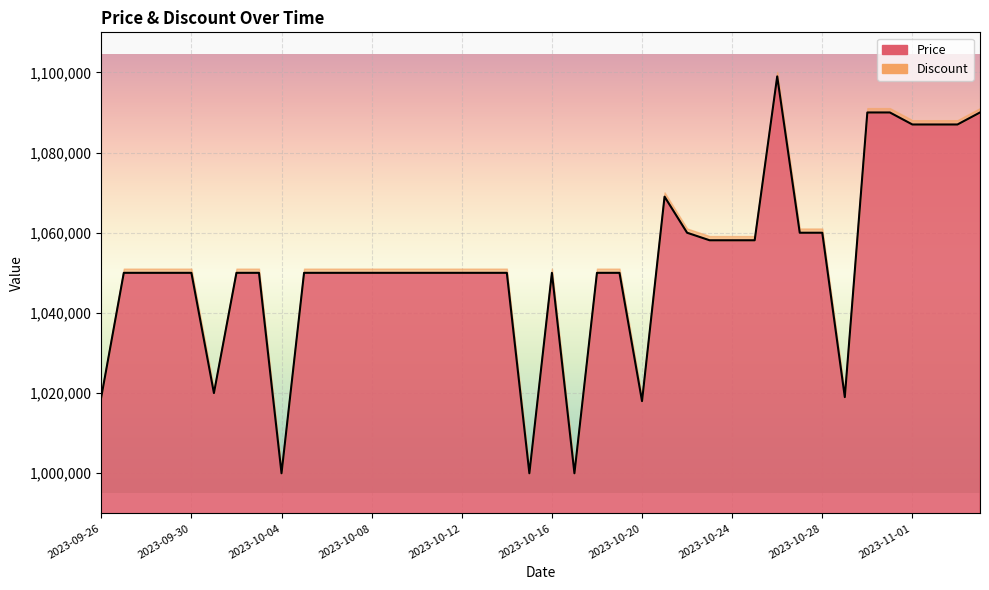

How many interior local peaks (higher than both neighbors) does the data have?

3